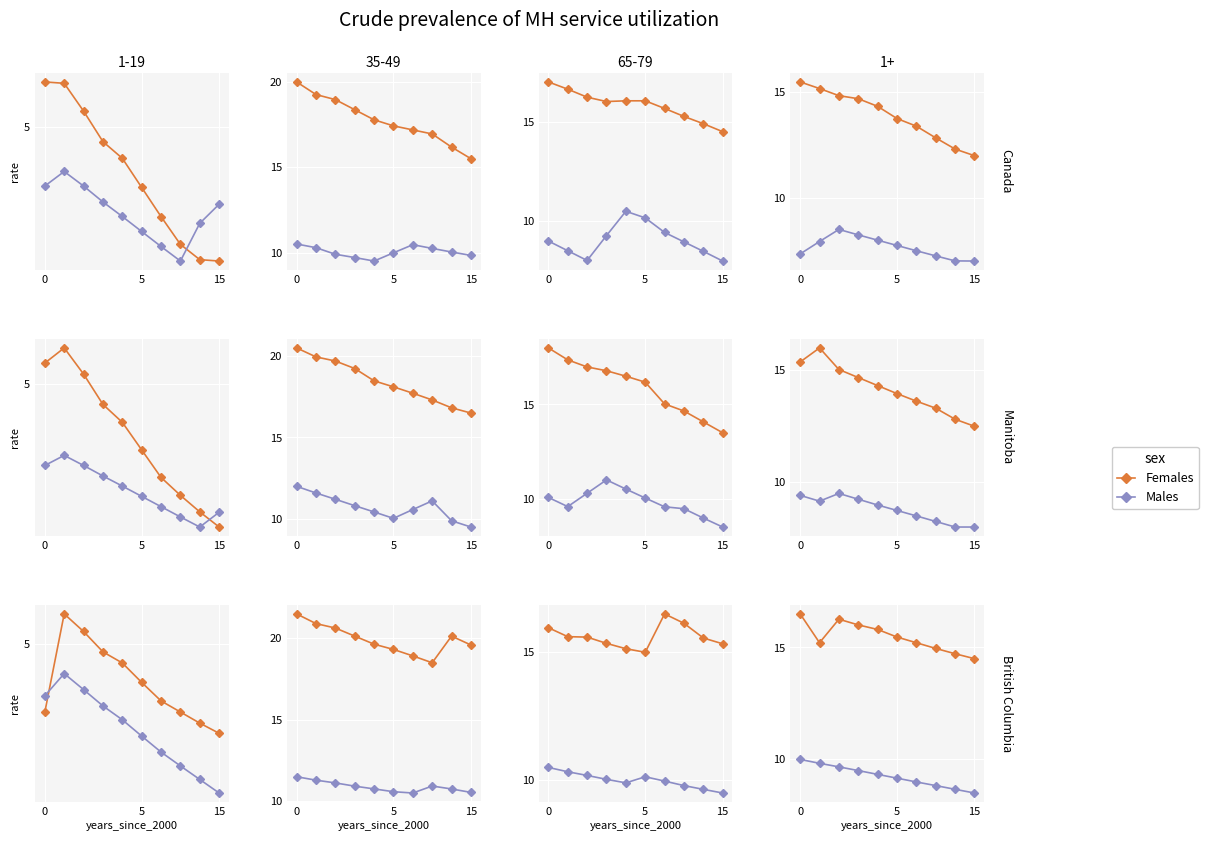

What is the value of the Females point at the 10th from the left?

14.5